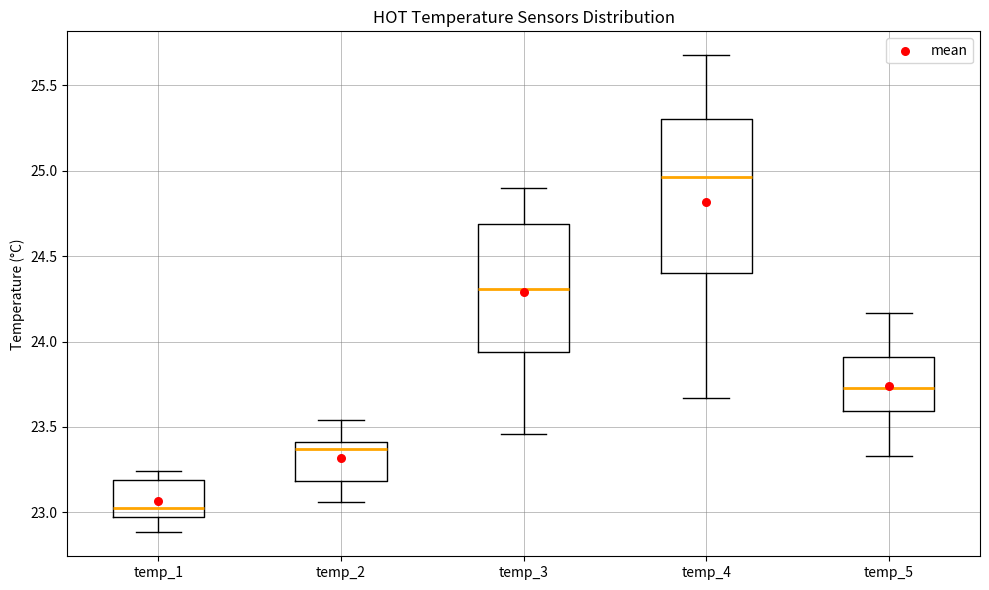

Which box's median line is the lowest?

temp_1